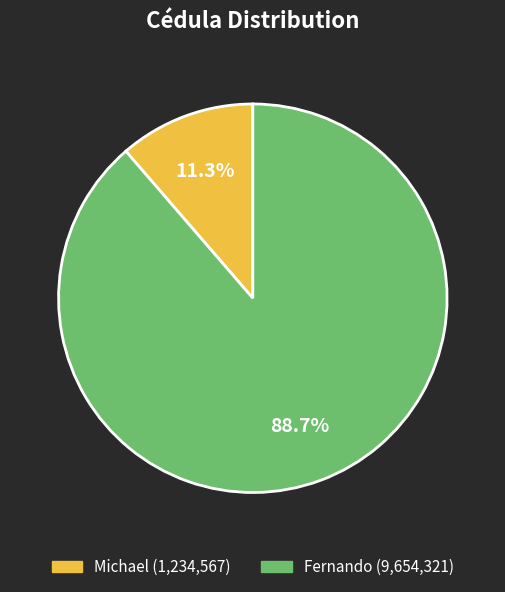

To the nearest percent, what portion does Fernando represent?

89%